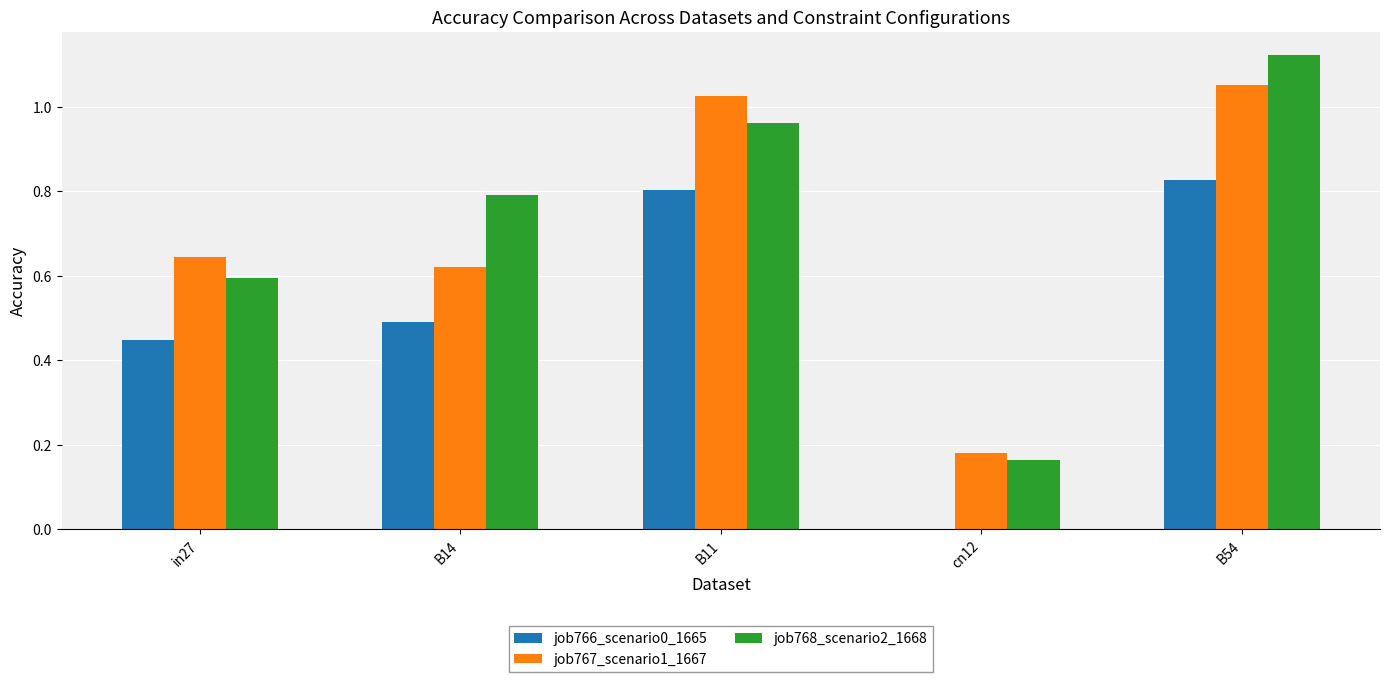

How many series are shown in this chart?

3